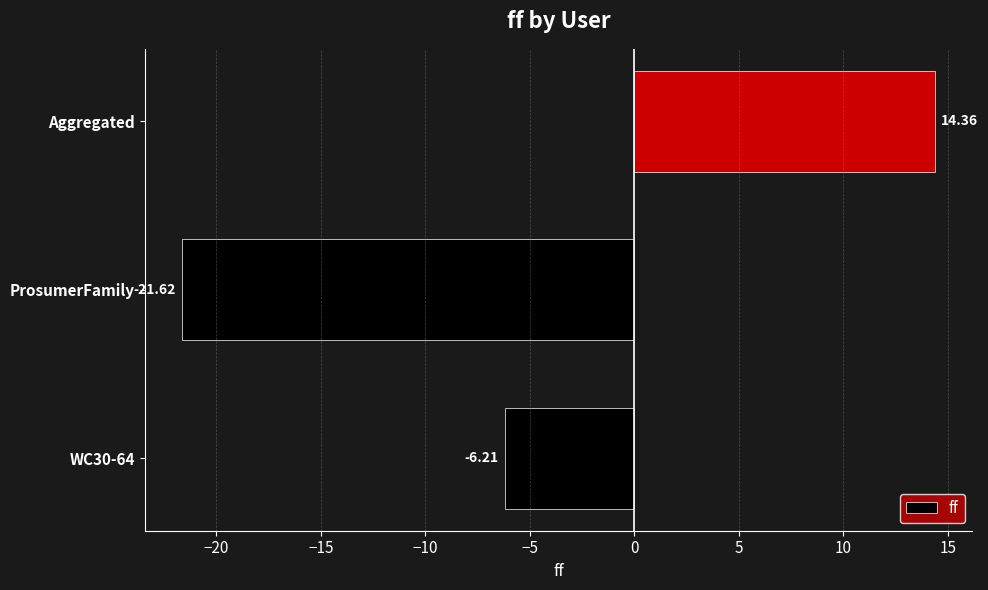

List the labels in order of value, largest first.

Aggregated, WC30-64, ProsumerFamily